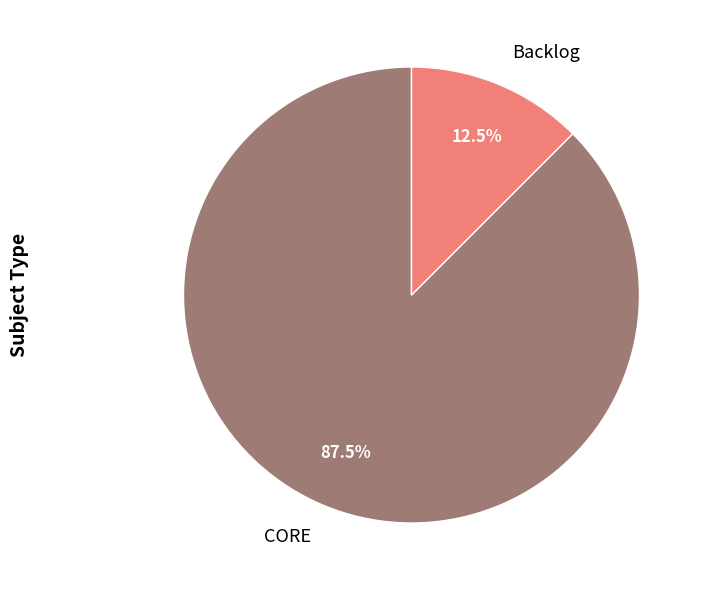

Does CORE account for over 50% of the chart?

Yes